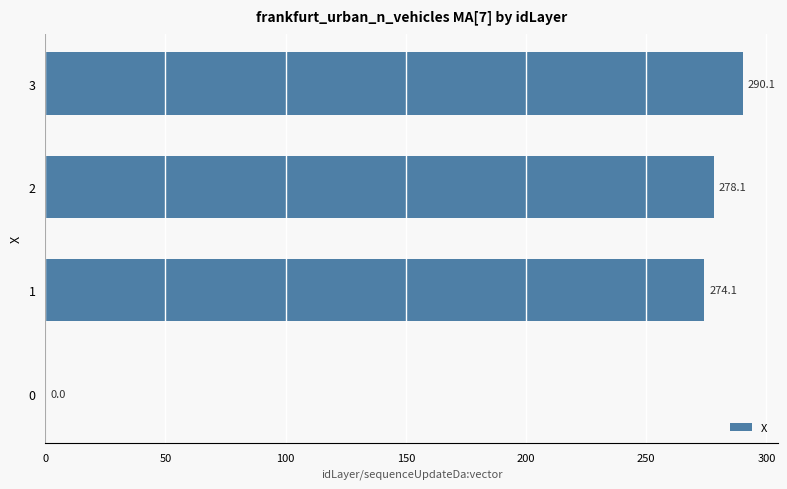

The value at 3 is 290.1. True or false?

True